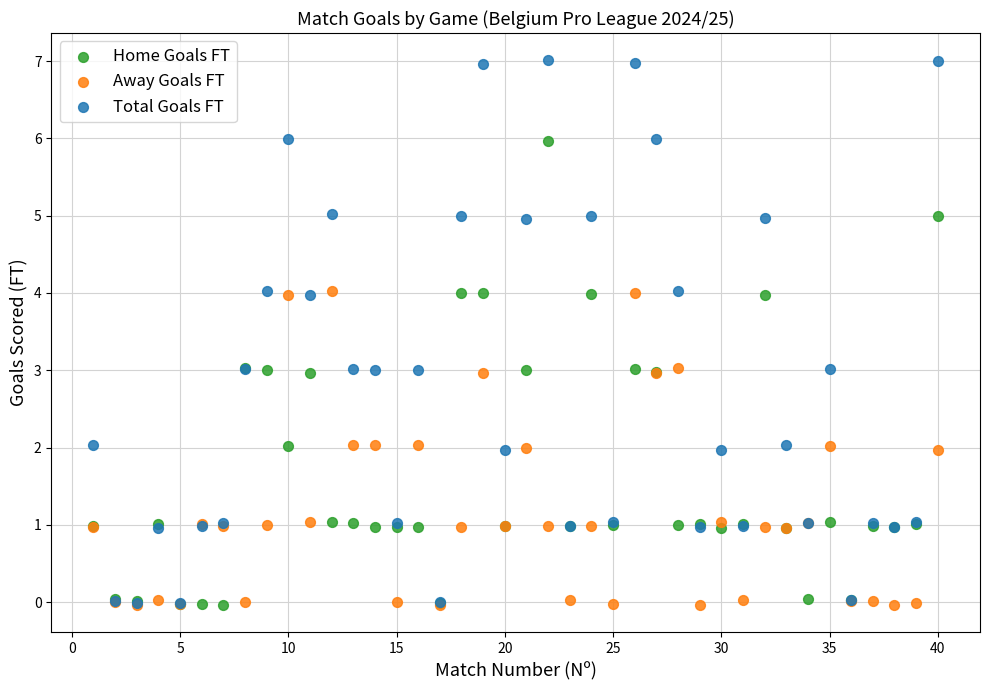

What are all the series names shown in the legend?

Home Goals FT, Away Goals FT, Total Goals FT